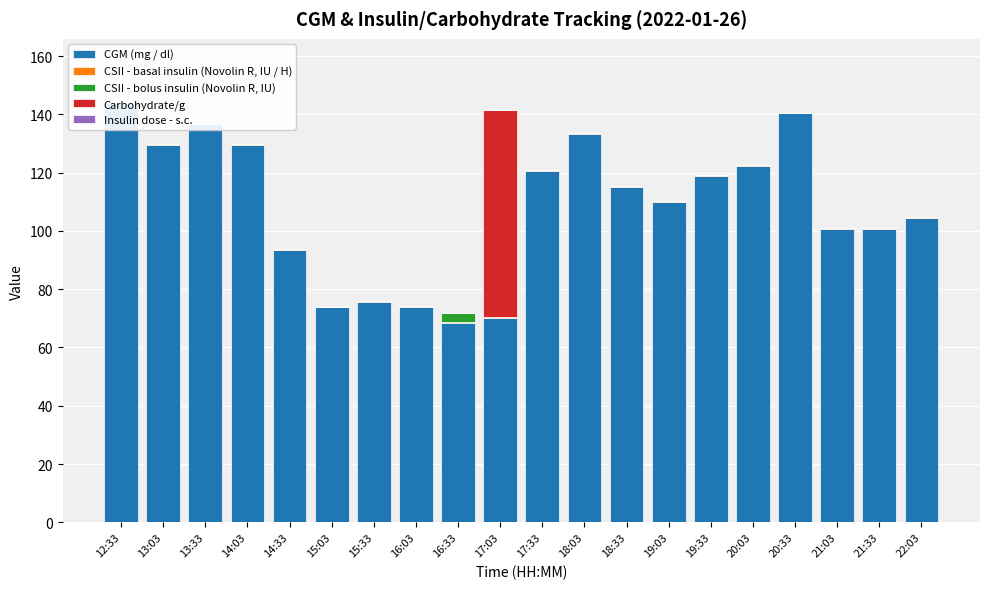

Is it true that CSII - basal insulin (Novolin R, IU / H) equals 0.2 at 15:03?

True